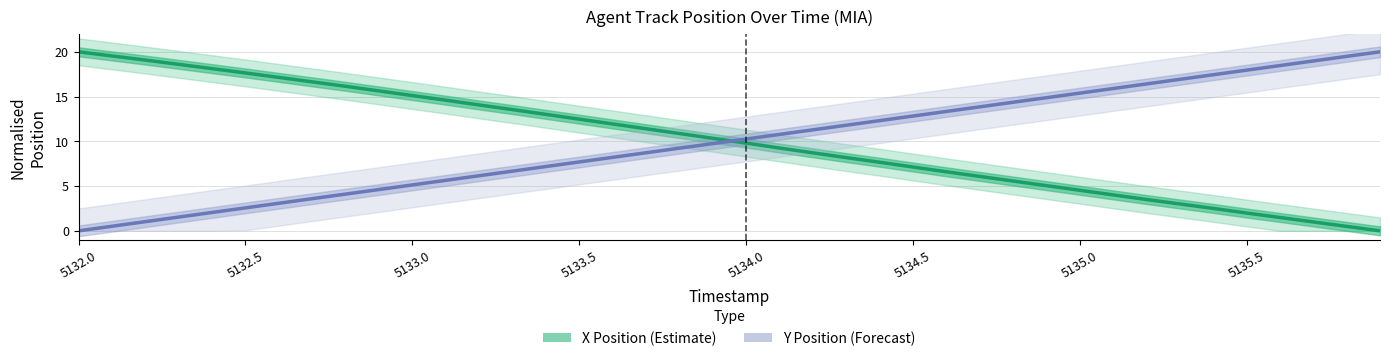

What position from the right is 5135.0?

34